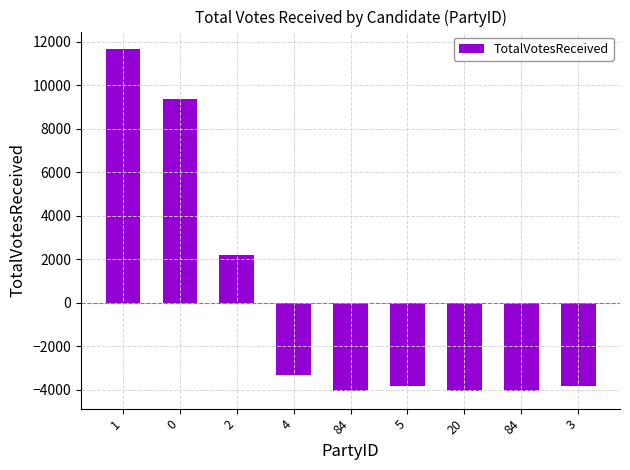

How many data points are above -3831?

4